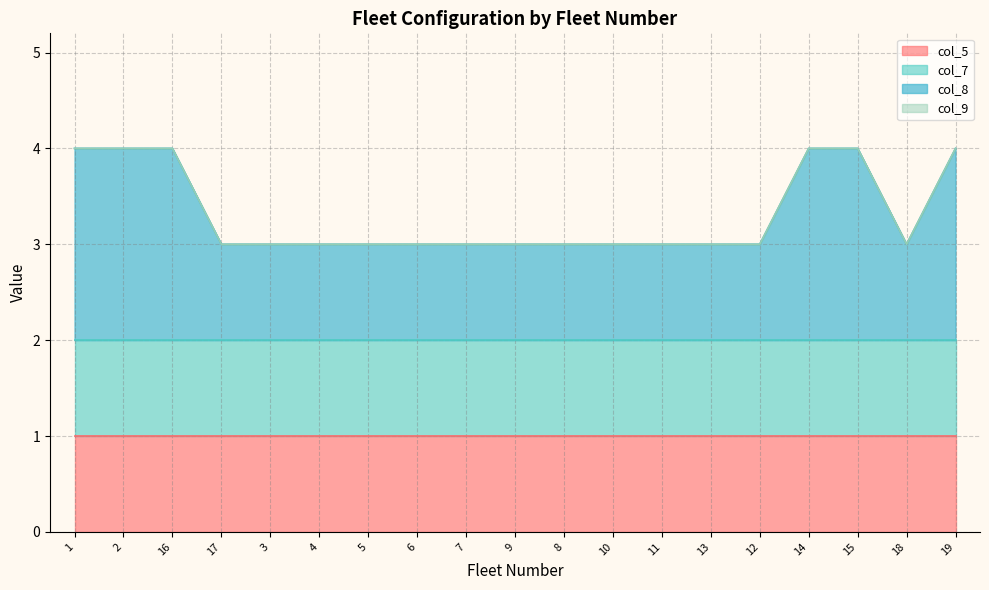

Is it true that col_5 equals 1 at 9?

True